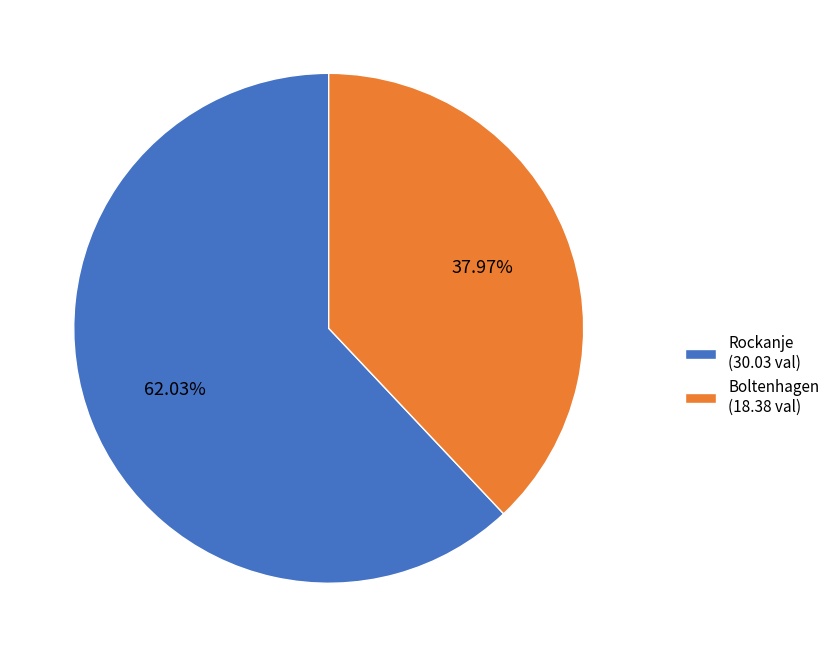

What percentage is the Rockanje slice, to the nearest percent?

62%